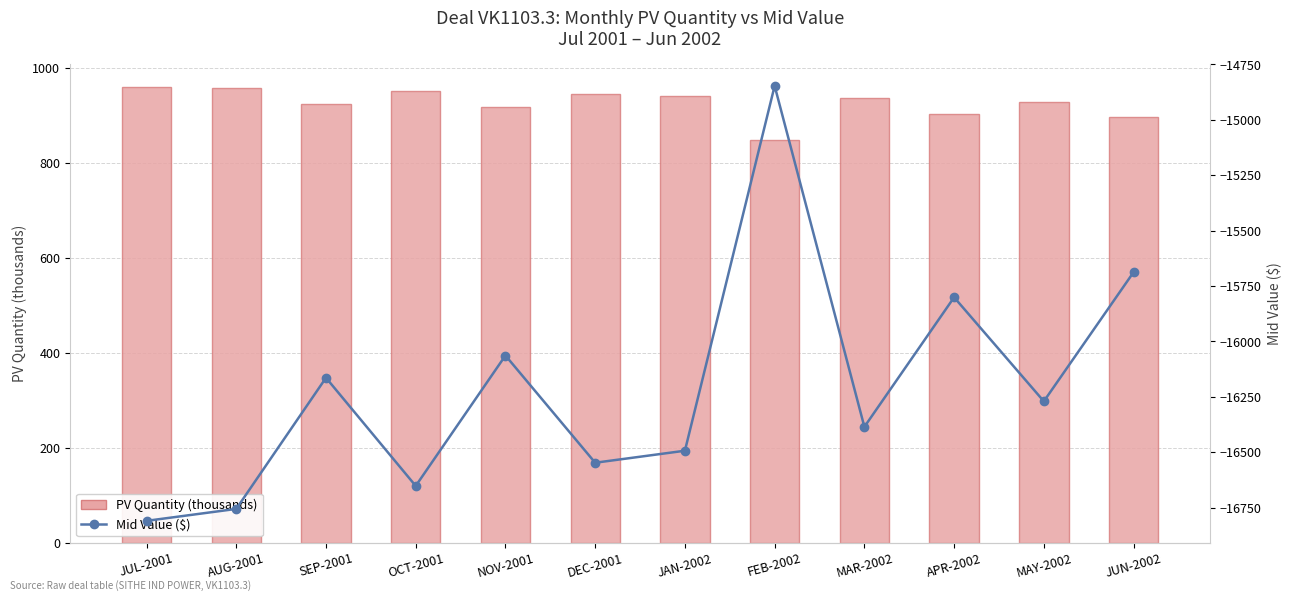

What position from the left is FEB-2002?

8